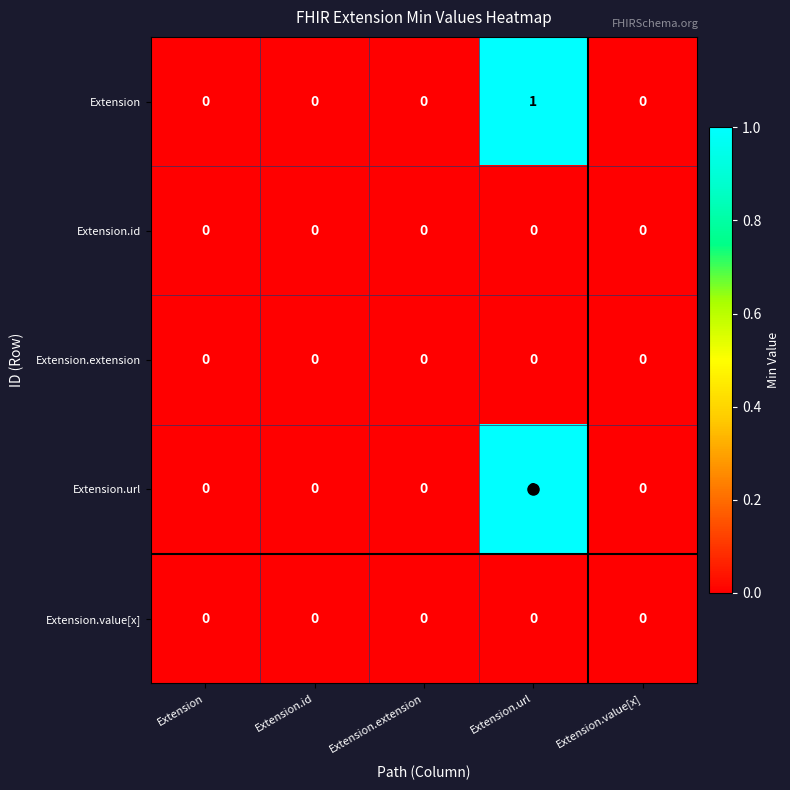

The value of Extension.url at Extension.extension is -1. True or false?

False